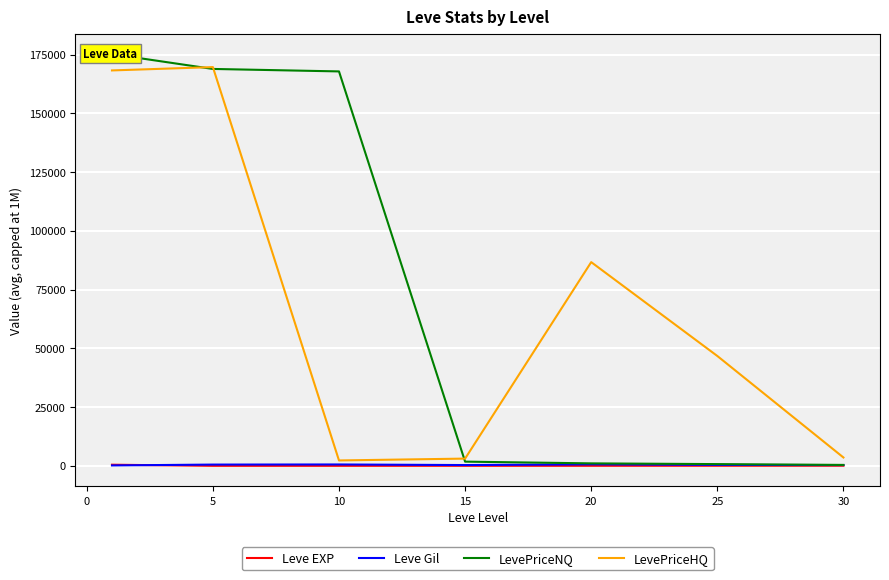

What is the value of the LevePriceNQ point at the 1st from the left?

175209.9